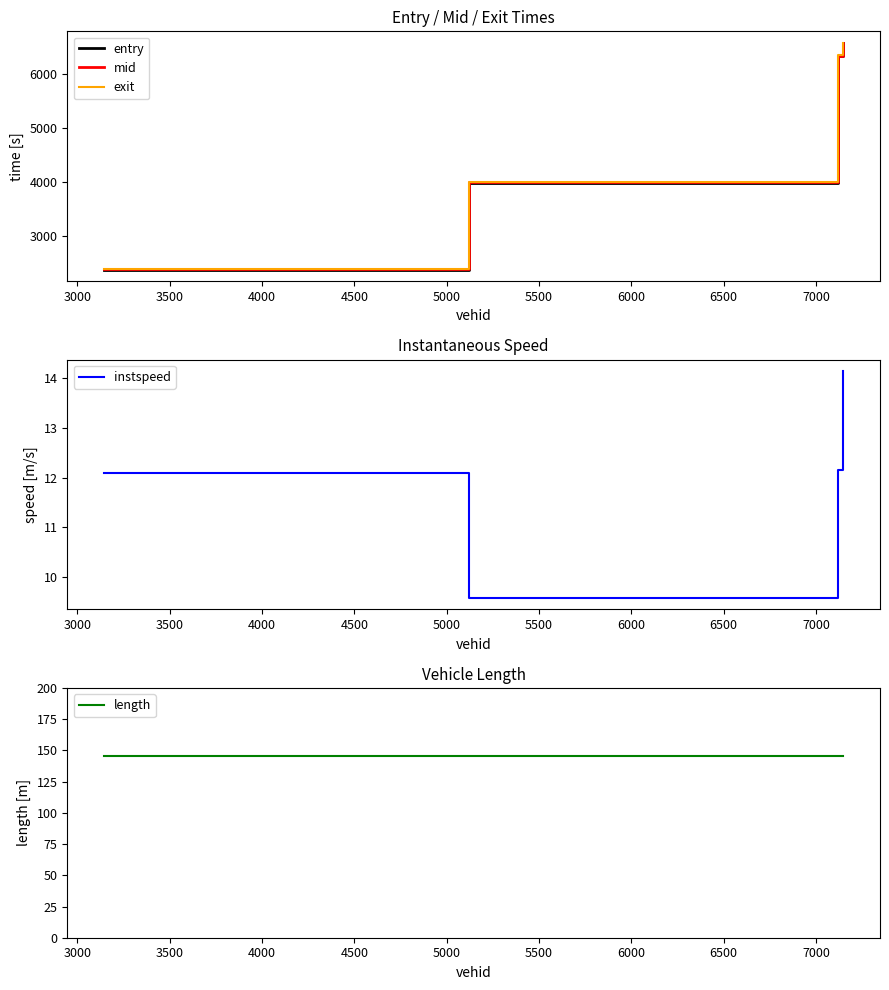

Reading left to right, transcribe all the data shown in this chart.

entry: 2366.5	3983.5	6334.0	6572.4
mid: 2372.2	3990.5	6340.0	6577.4
exit: 2378.8	3997.5	6347.0	6582.5
instspeed: 12.1	9.6	12.1	14.2
length: 145.2	145.2	145.2	145.2